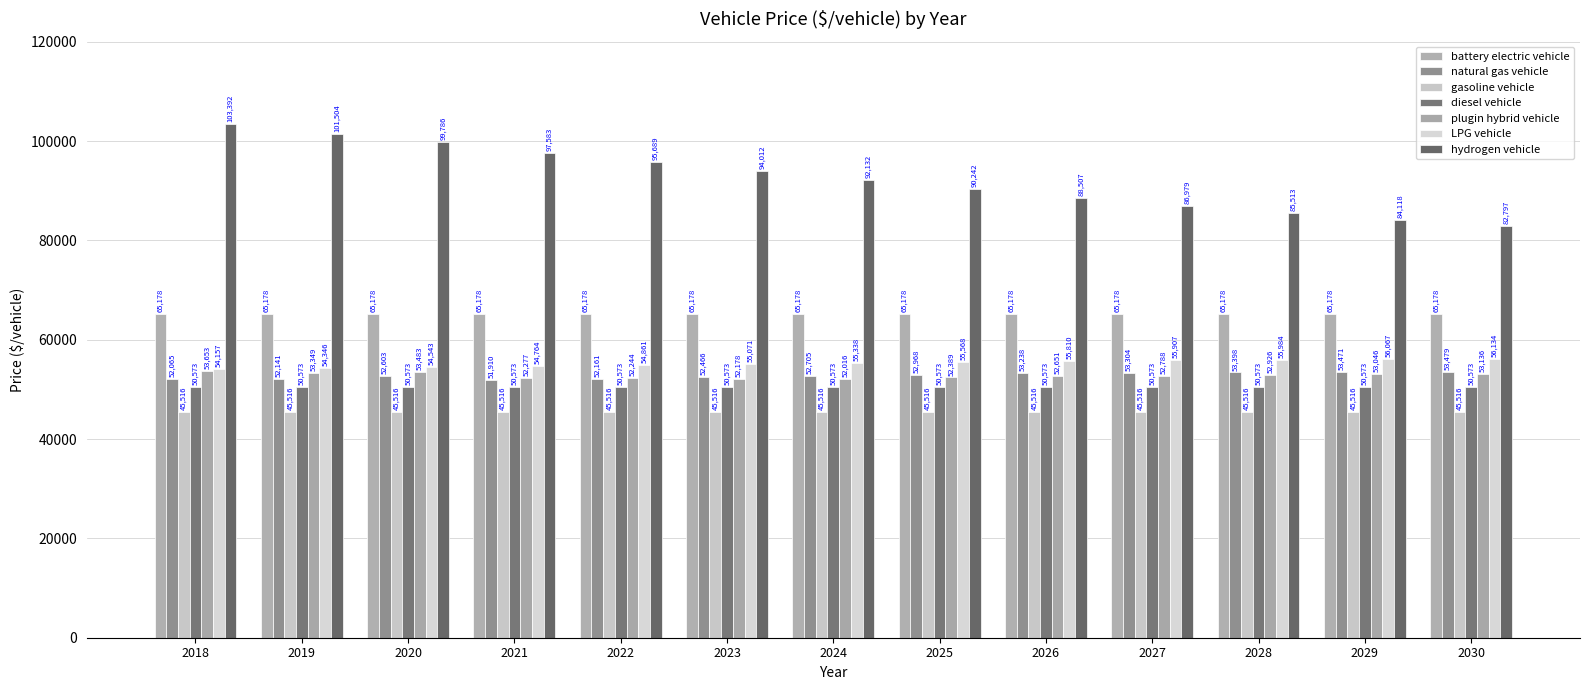

Which series changed the most between 2021 and 2024?

hydrogen vehicle